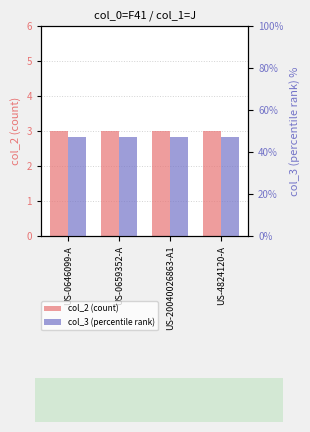

What is the label of the 3rd bar from the right?

US-0659352-A